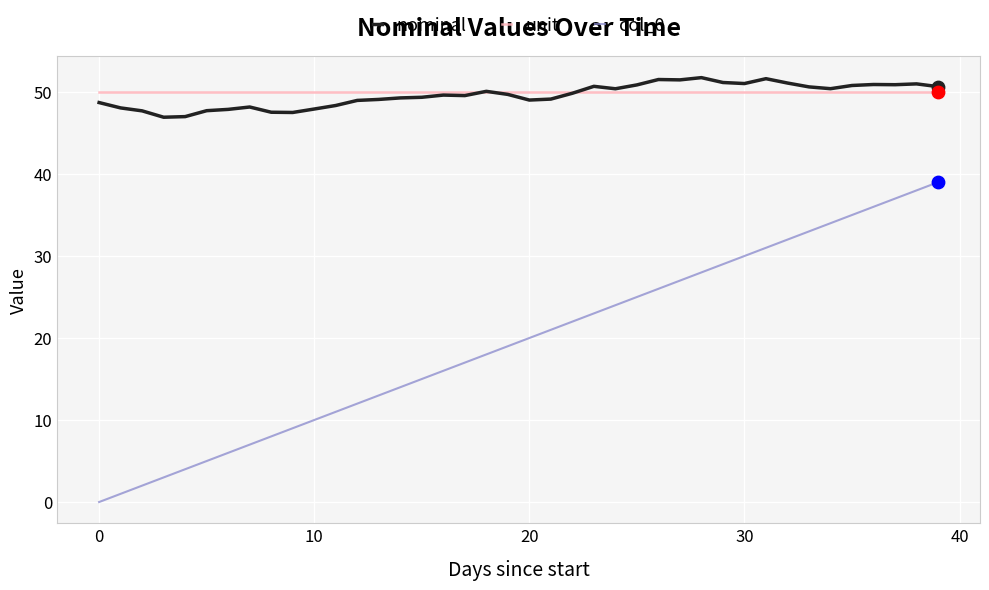

Which series has the largest range (max minus min)?

col_0